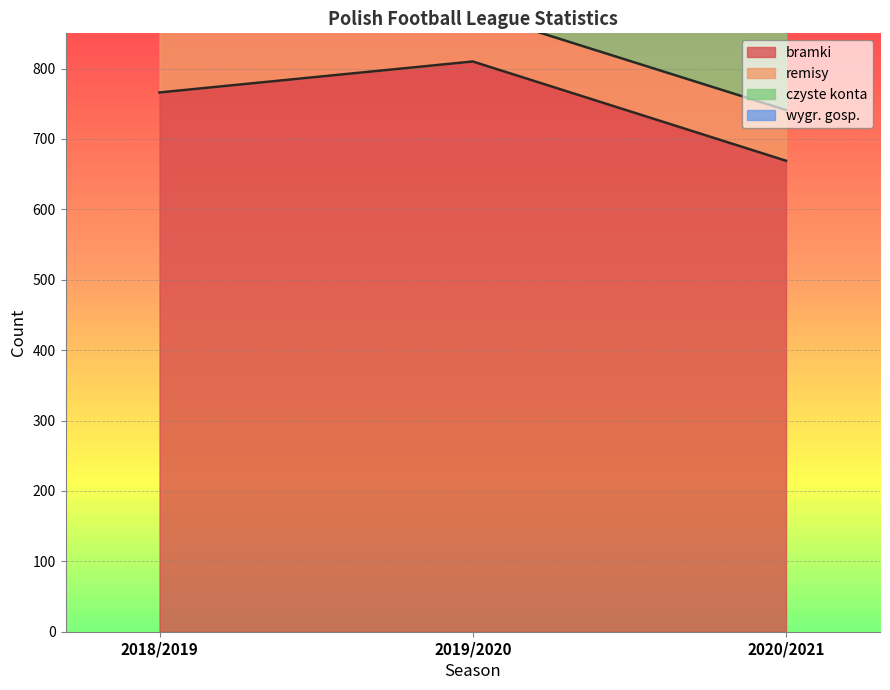

Between 2020/2021 and 2019/2020, which is larger?

2019/2020